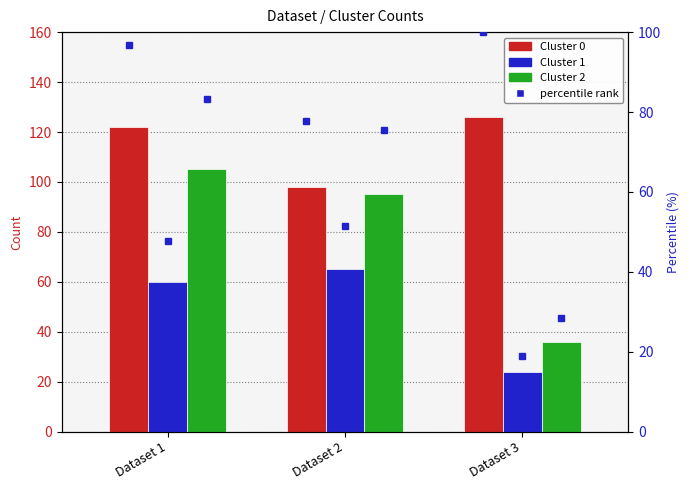

At which label does Cluster 2 pct reach its minimum?

Dataset 3